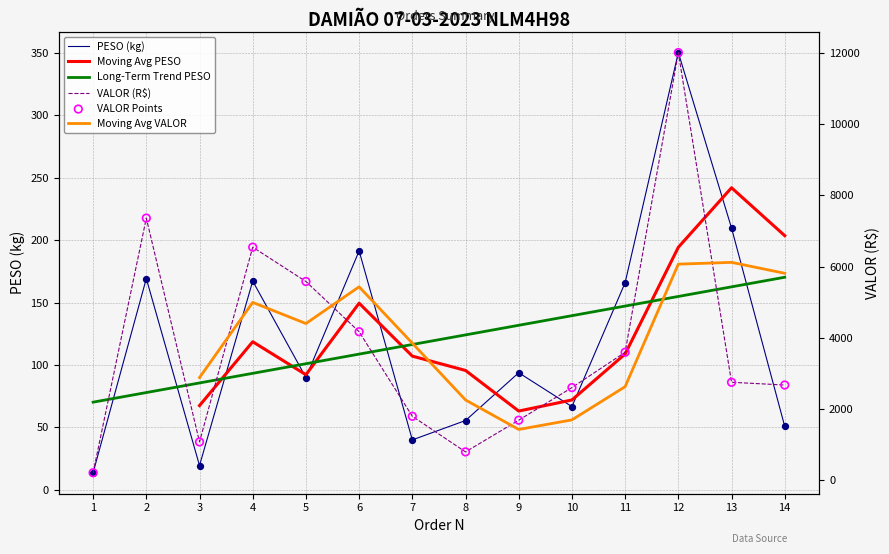

Which series contains the lowest Y value?

PESO